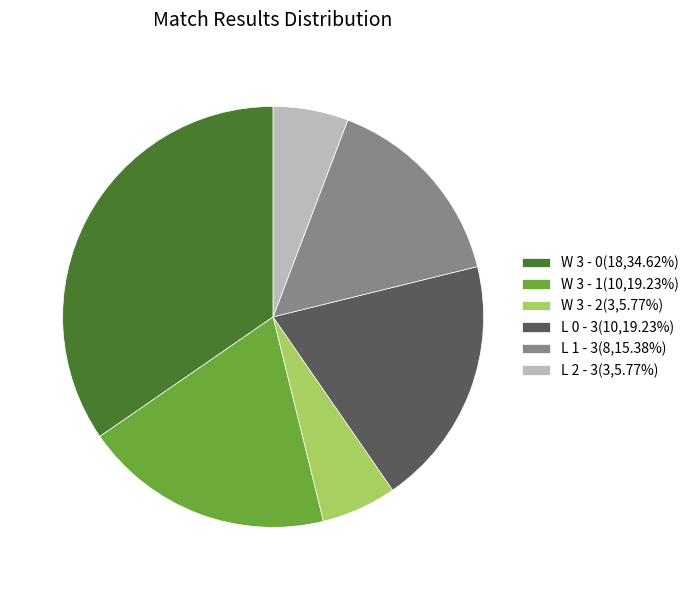

What is the ratio of the value at L 2 - 3(3,5.77%) to the value at L 0 - 3(10,19.23%)?

0.3